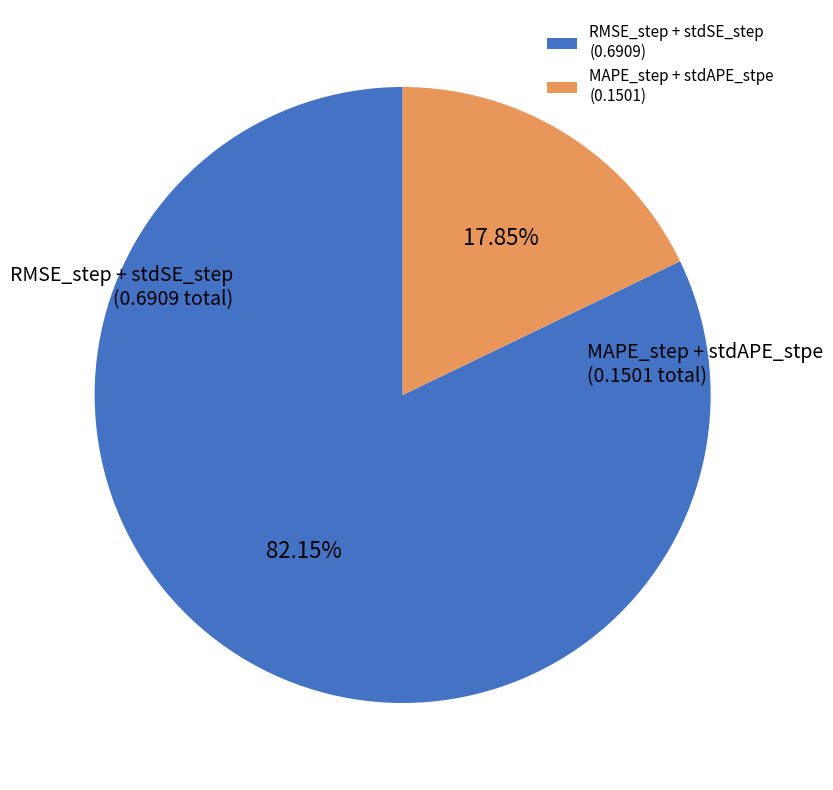

Between RMSE_step + stdSE_step (0.6909) and MAPE_step + stdAPE_stpe (0.1501), which is larger?

RMSE_step + stdSE_step (0.6909)